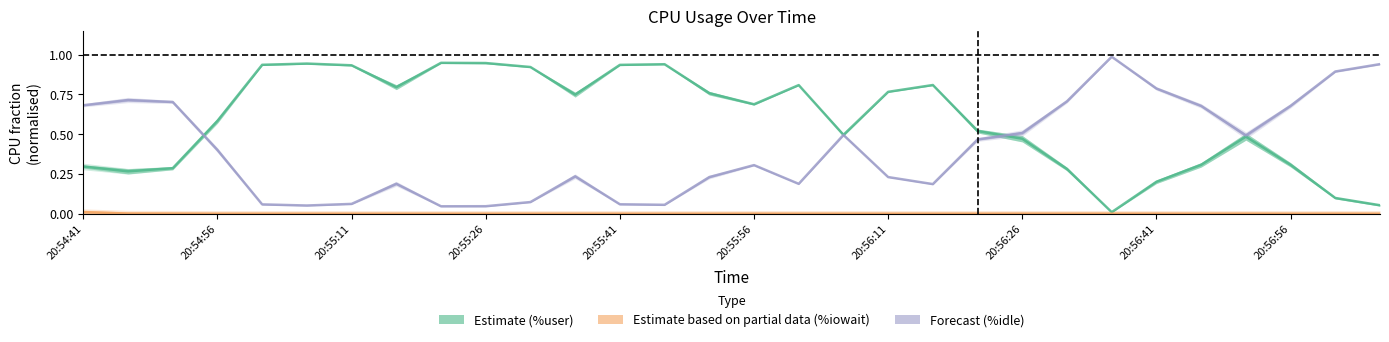

Which series has the largest range (max minus min)?

%idle (forecast)